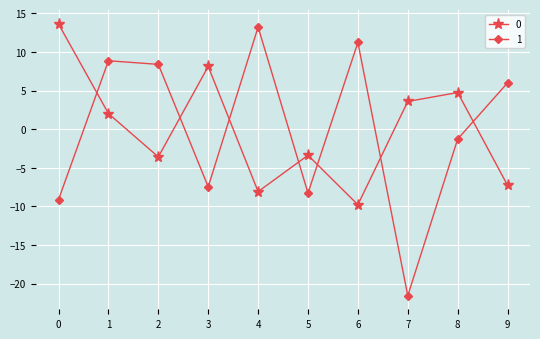

Is the value of 1 at 0 greater than the value of 0 at 4?

No